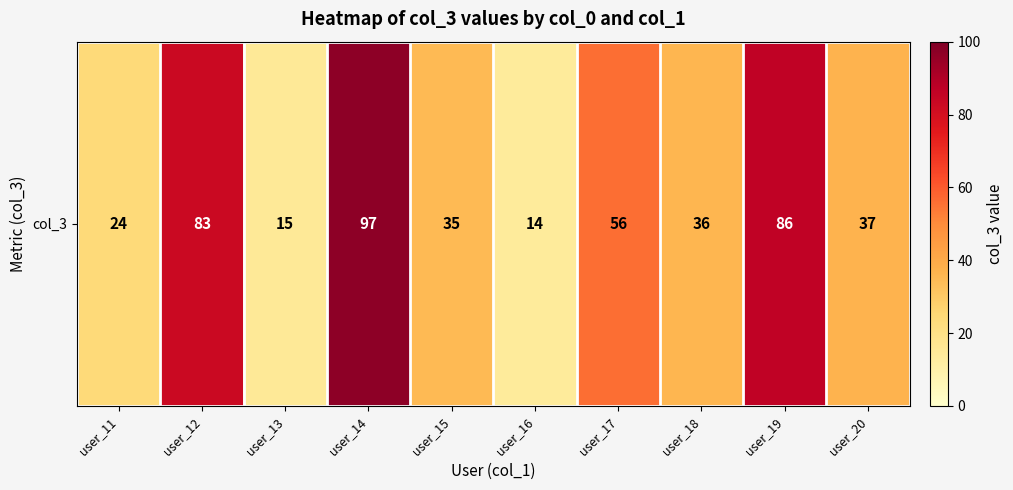

What is the difference between the maximum and minimum values?

83